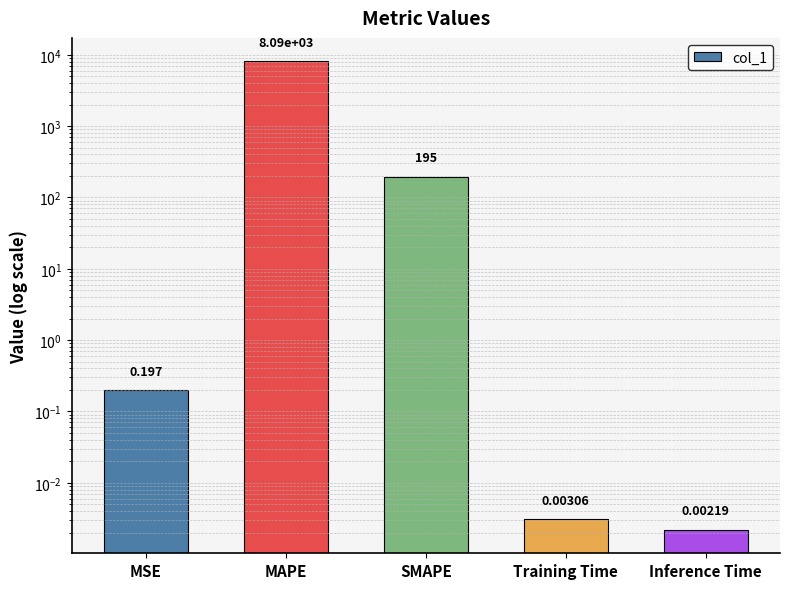

Where is the data nearest to the value 4045?

SMAPE